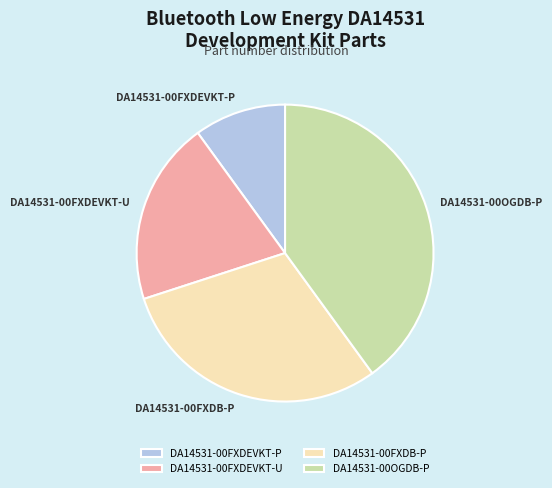

Is the sum of DA14531-00OGDB-P and DA14531-00FXDB-P greater than half?

Yes